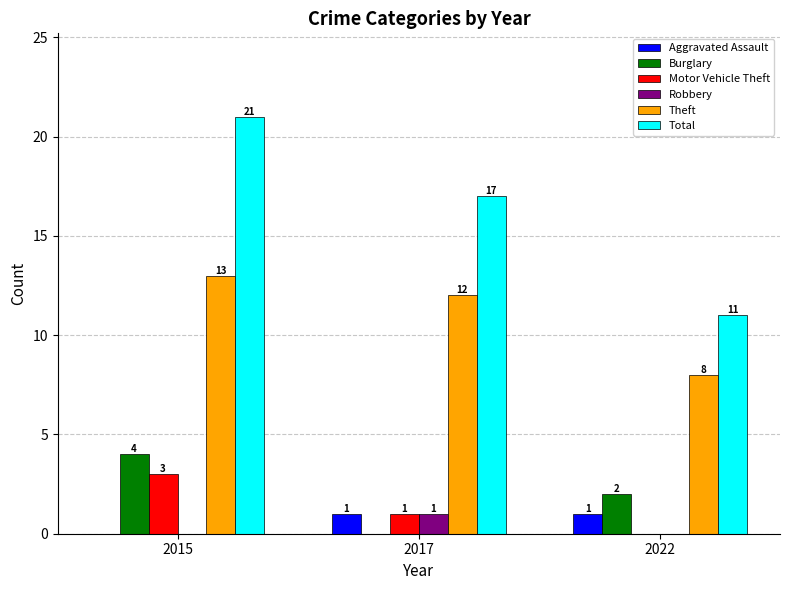

At which category does the chart reach its peak across all series?

2015